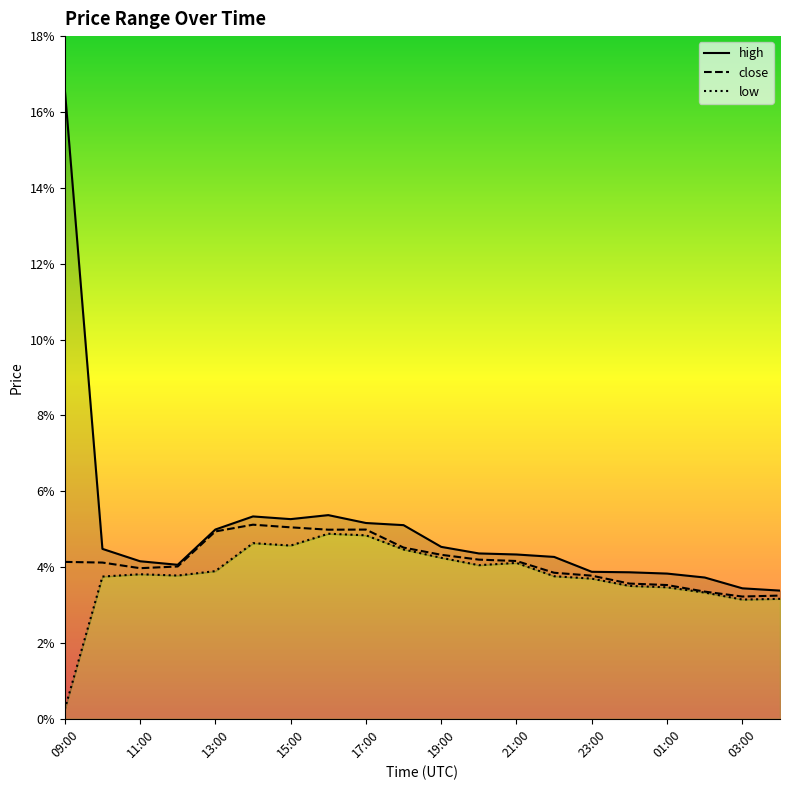

How many lines are shown in the chart?

3